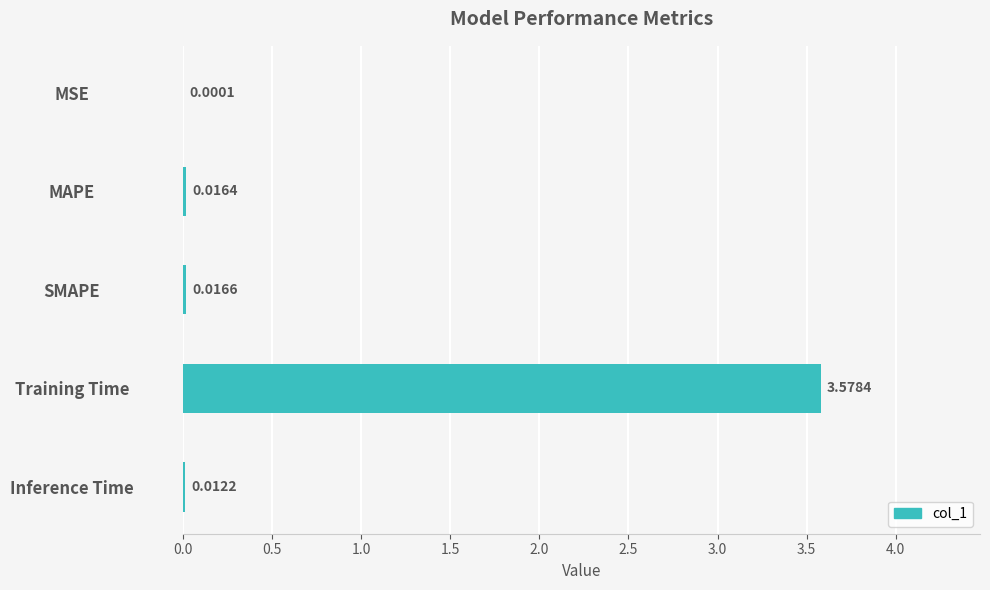

Where is the data nearest to the value 1?

SMAPE